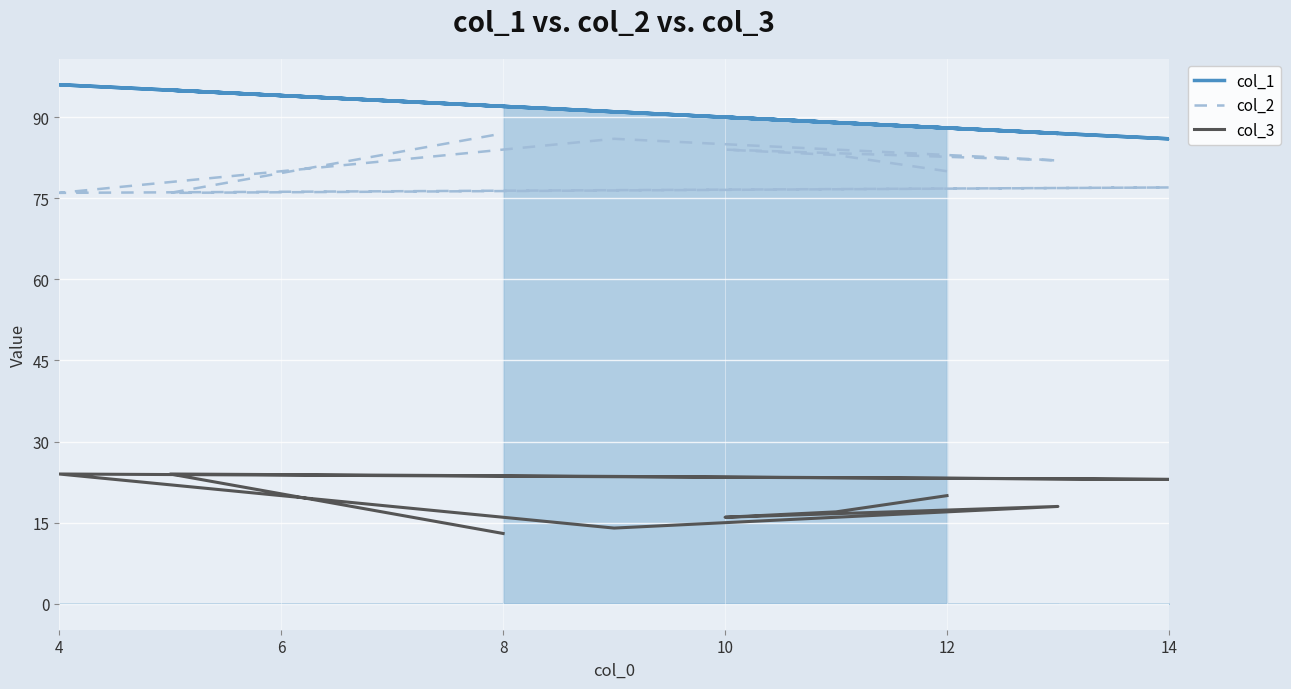

The value of col_3 at 12 is 5. True or false?

False